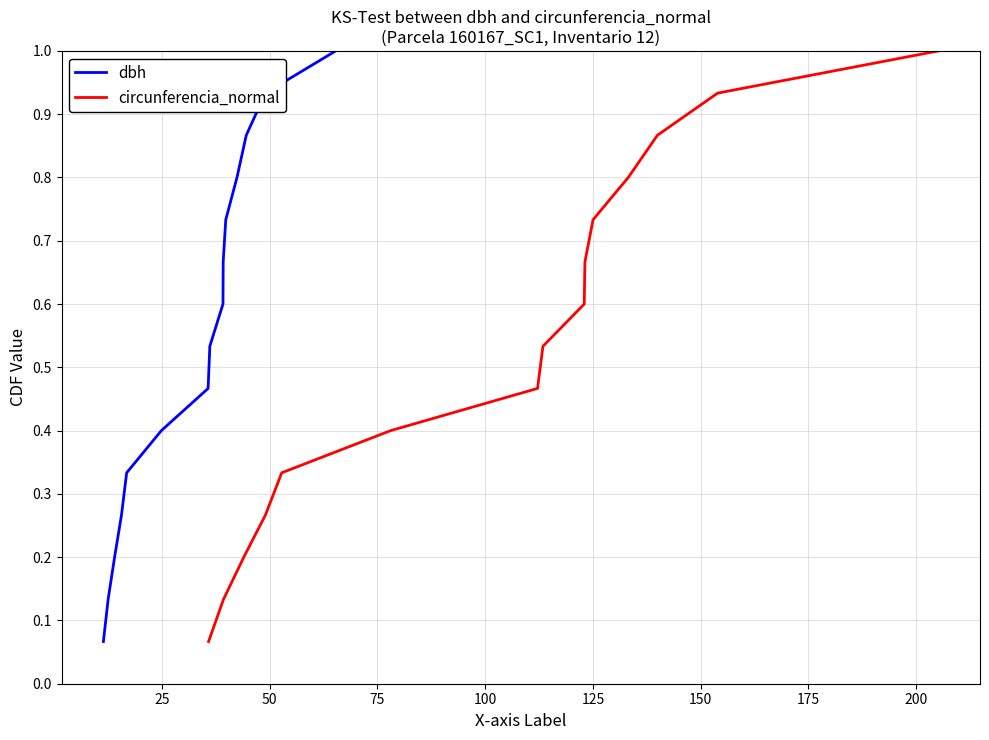

How many lines are shown in the chart?

2